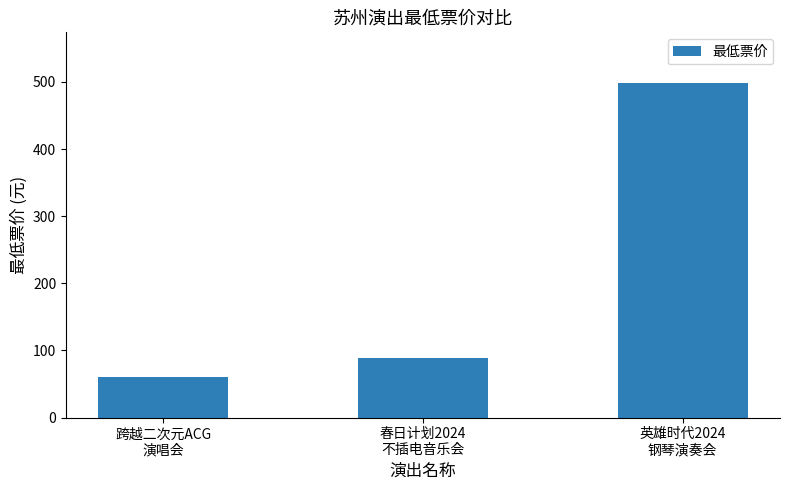

What is the greatest value displayed?

499